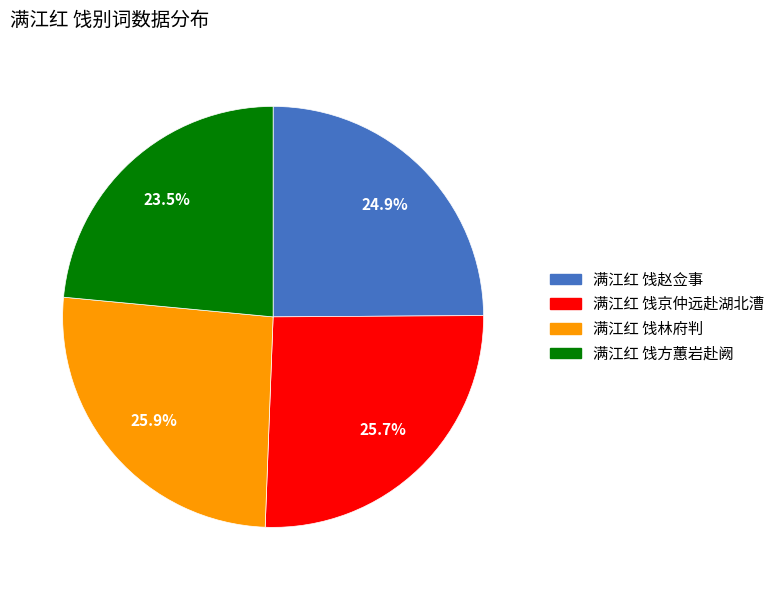

What is the ratio of the value at 满江红 饯林府判 to the value at 满江红 饯方蕙岩赴阙?

1.1